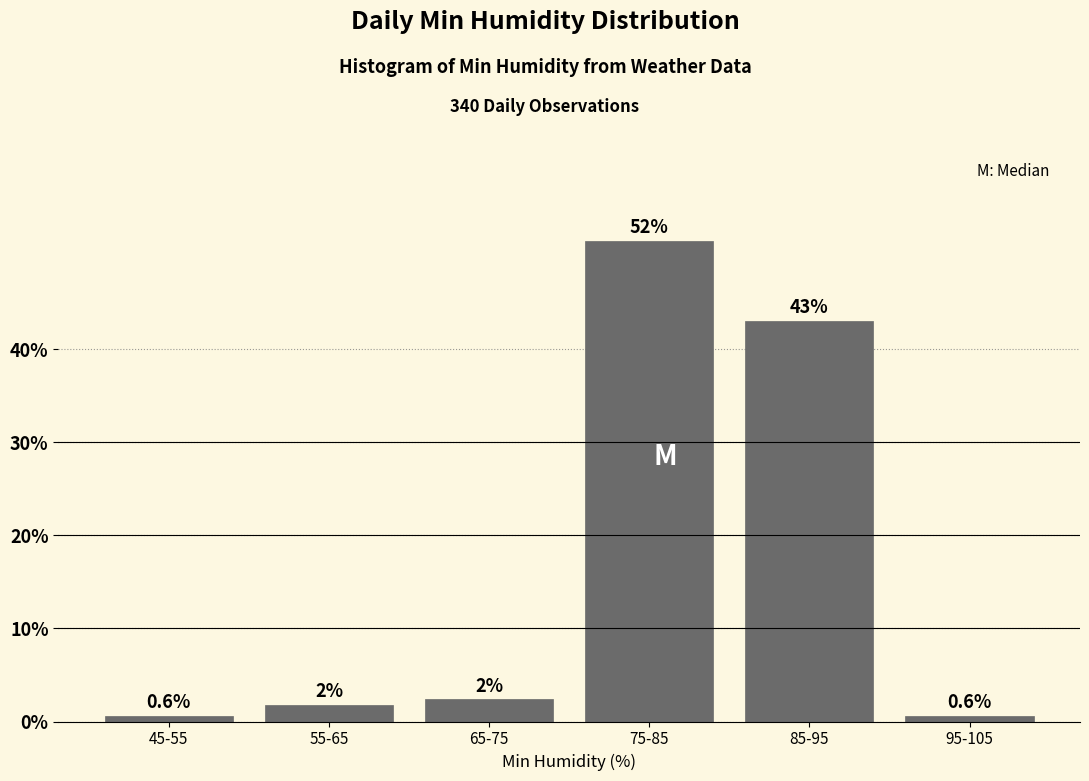

Between 75-85 and 95-105, which is larger?

75-85